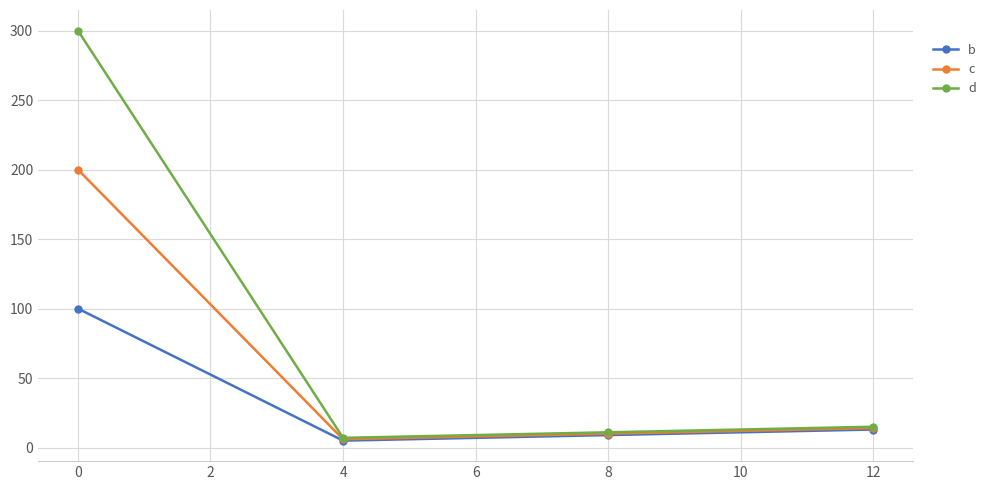

What is the value of the c point at the 1st from the left?

200